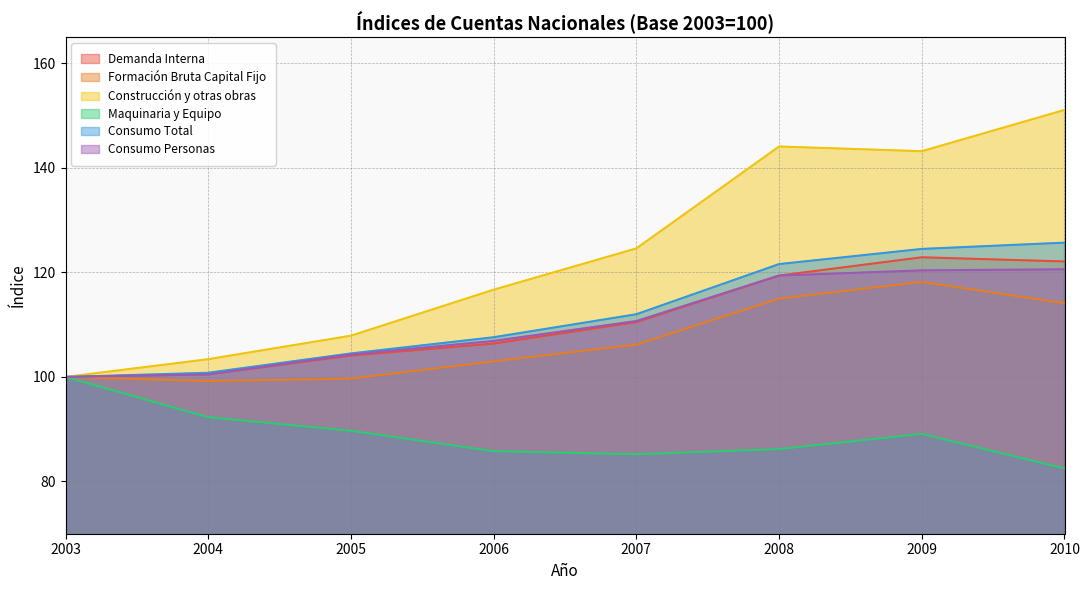

What are all the series names shown in the legend?

Demanda Interna, Formación Bruta Capital Fijo, Construcción y otras obras, Maquinaria y Equipo, Consumo Total, Consumo Personas